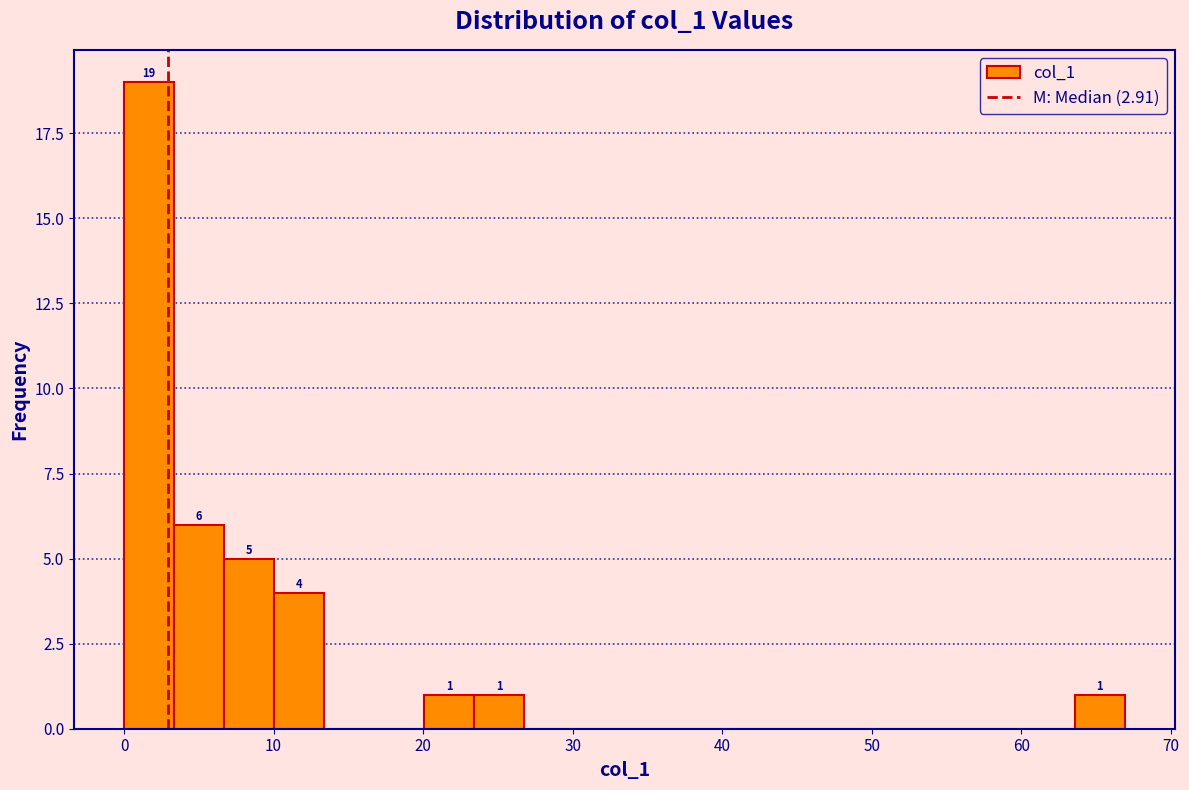

Around what value on the x-axis is the tallest bar? Give the approximate position of its centre, as read against the axis.

2